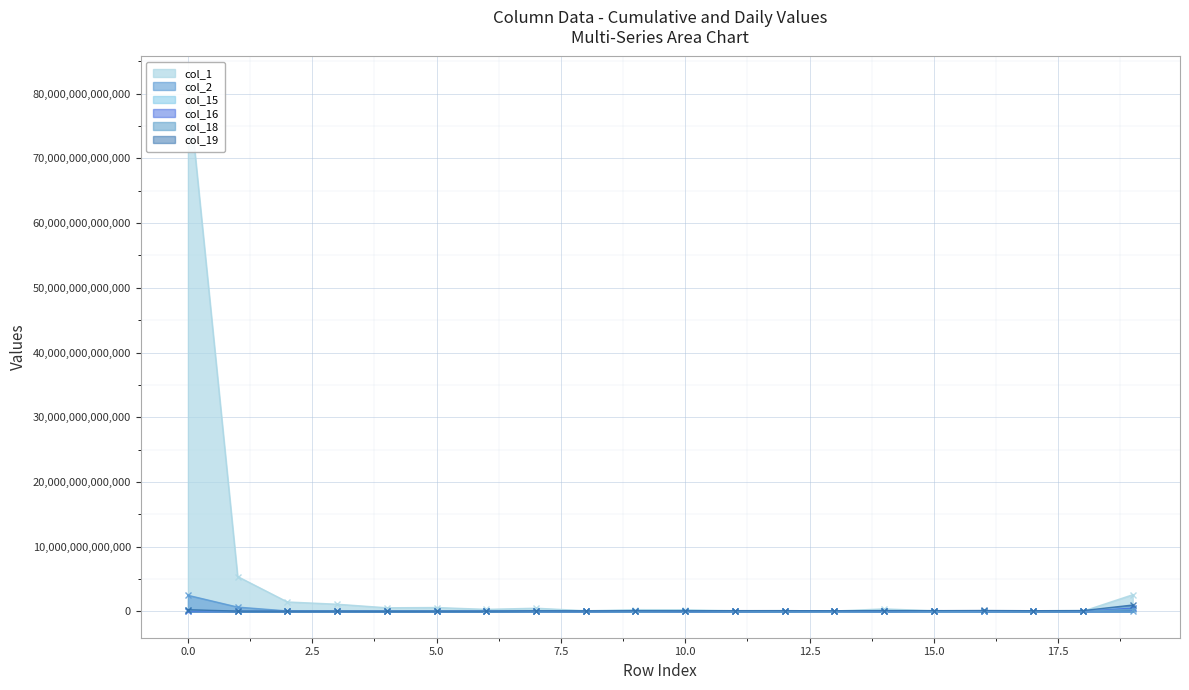

How many data points in col_19 are less than 85738379687?

10